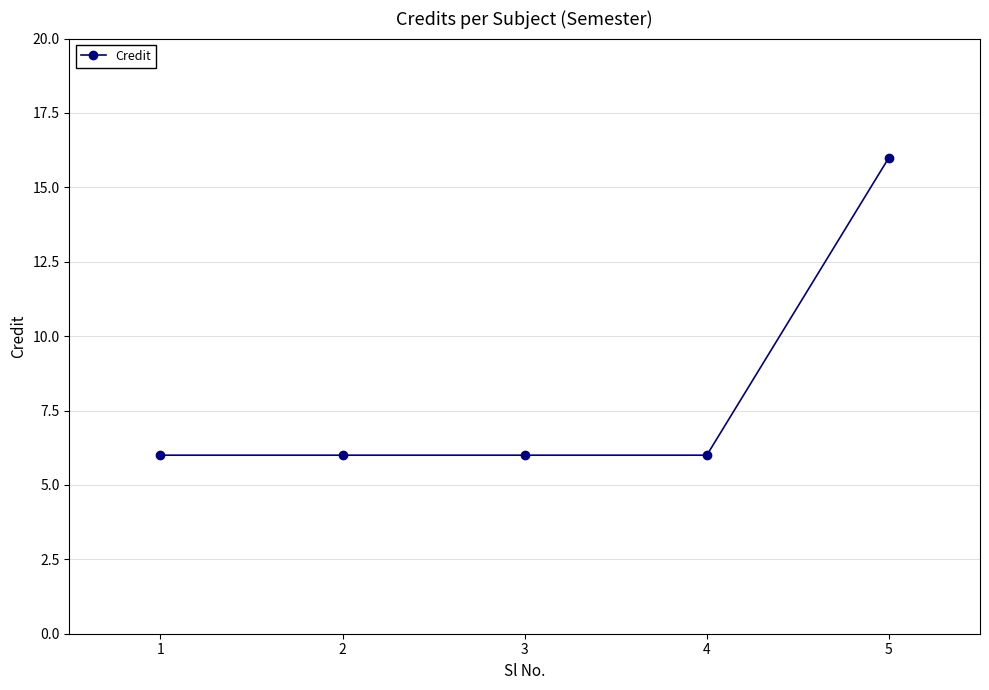

What value does the data have at 5?

16